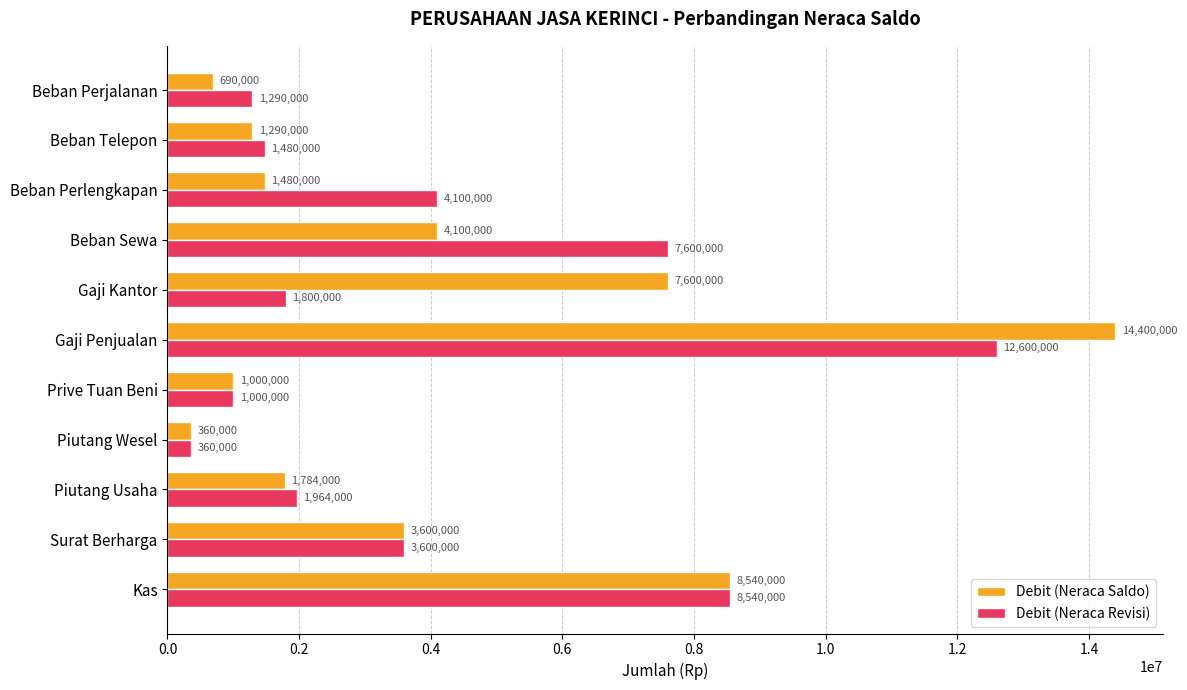

What is the average value of the Debit (Neraca Revisi) series?

4030364